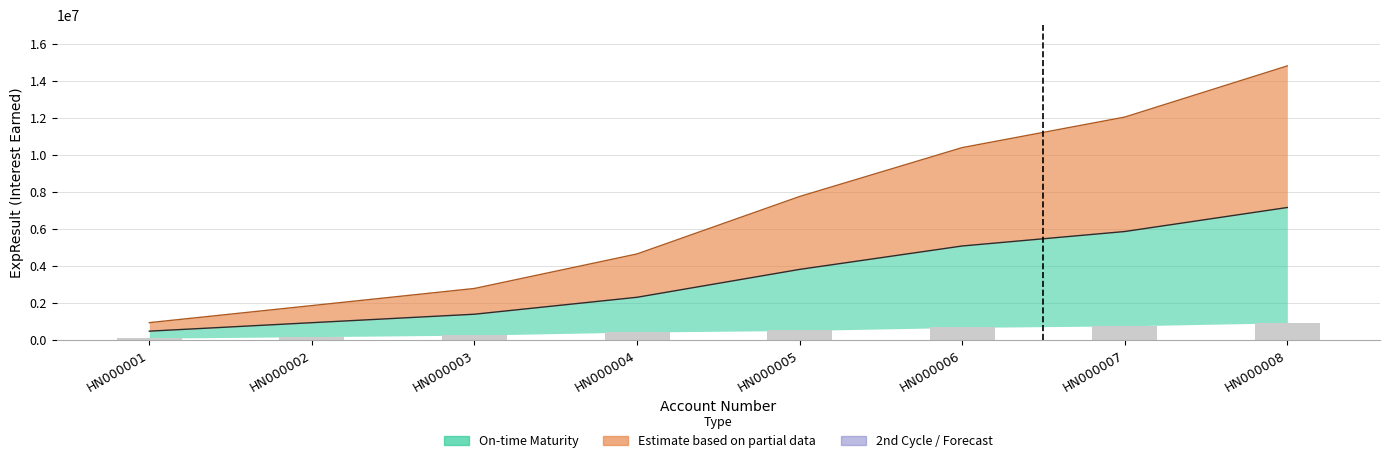

What is the difference between the maximum and minimum values in the On-time Maturity ExpResult series?

6691667